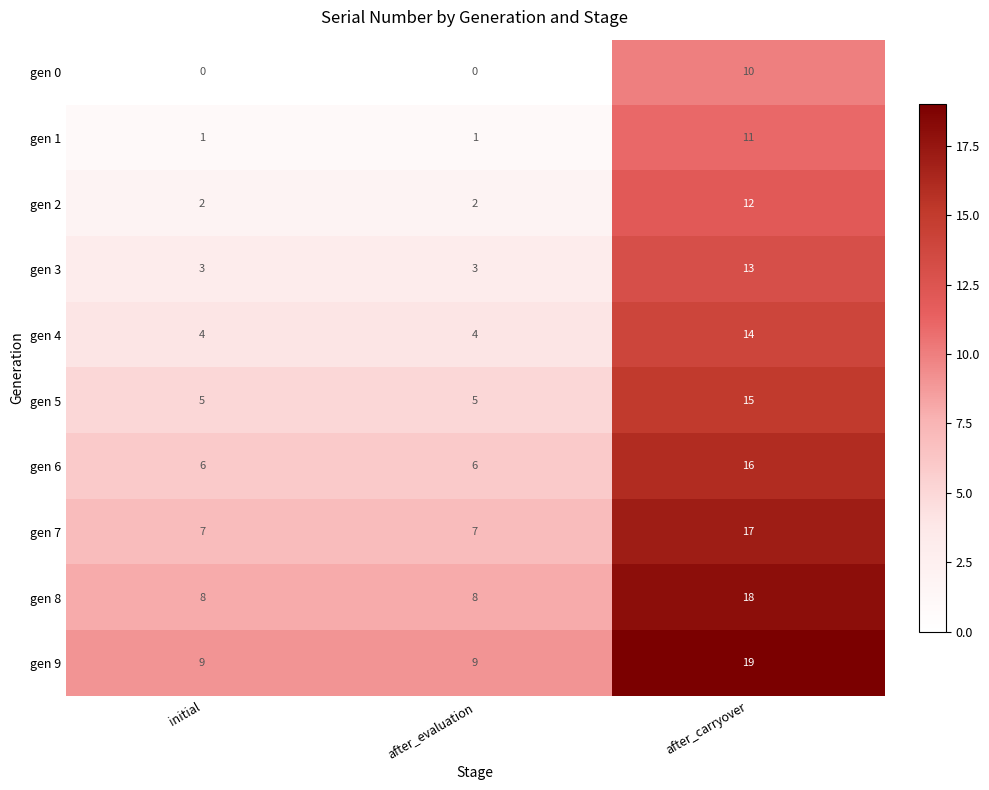

What is the lowest value of the gen 4 series?

4